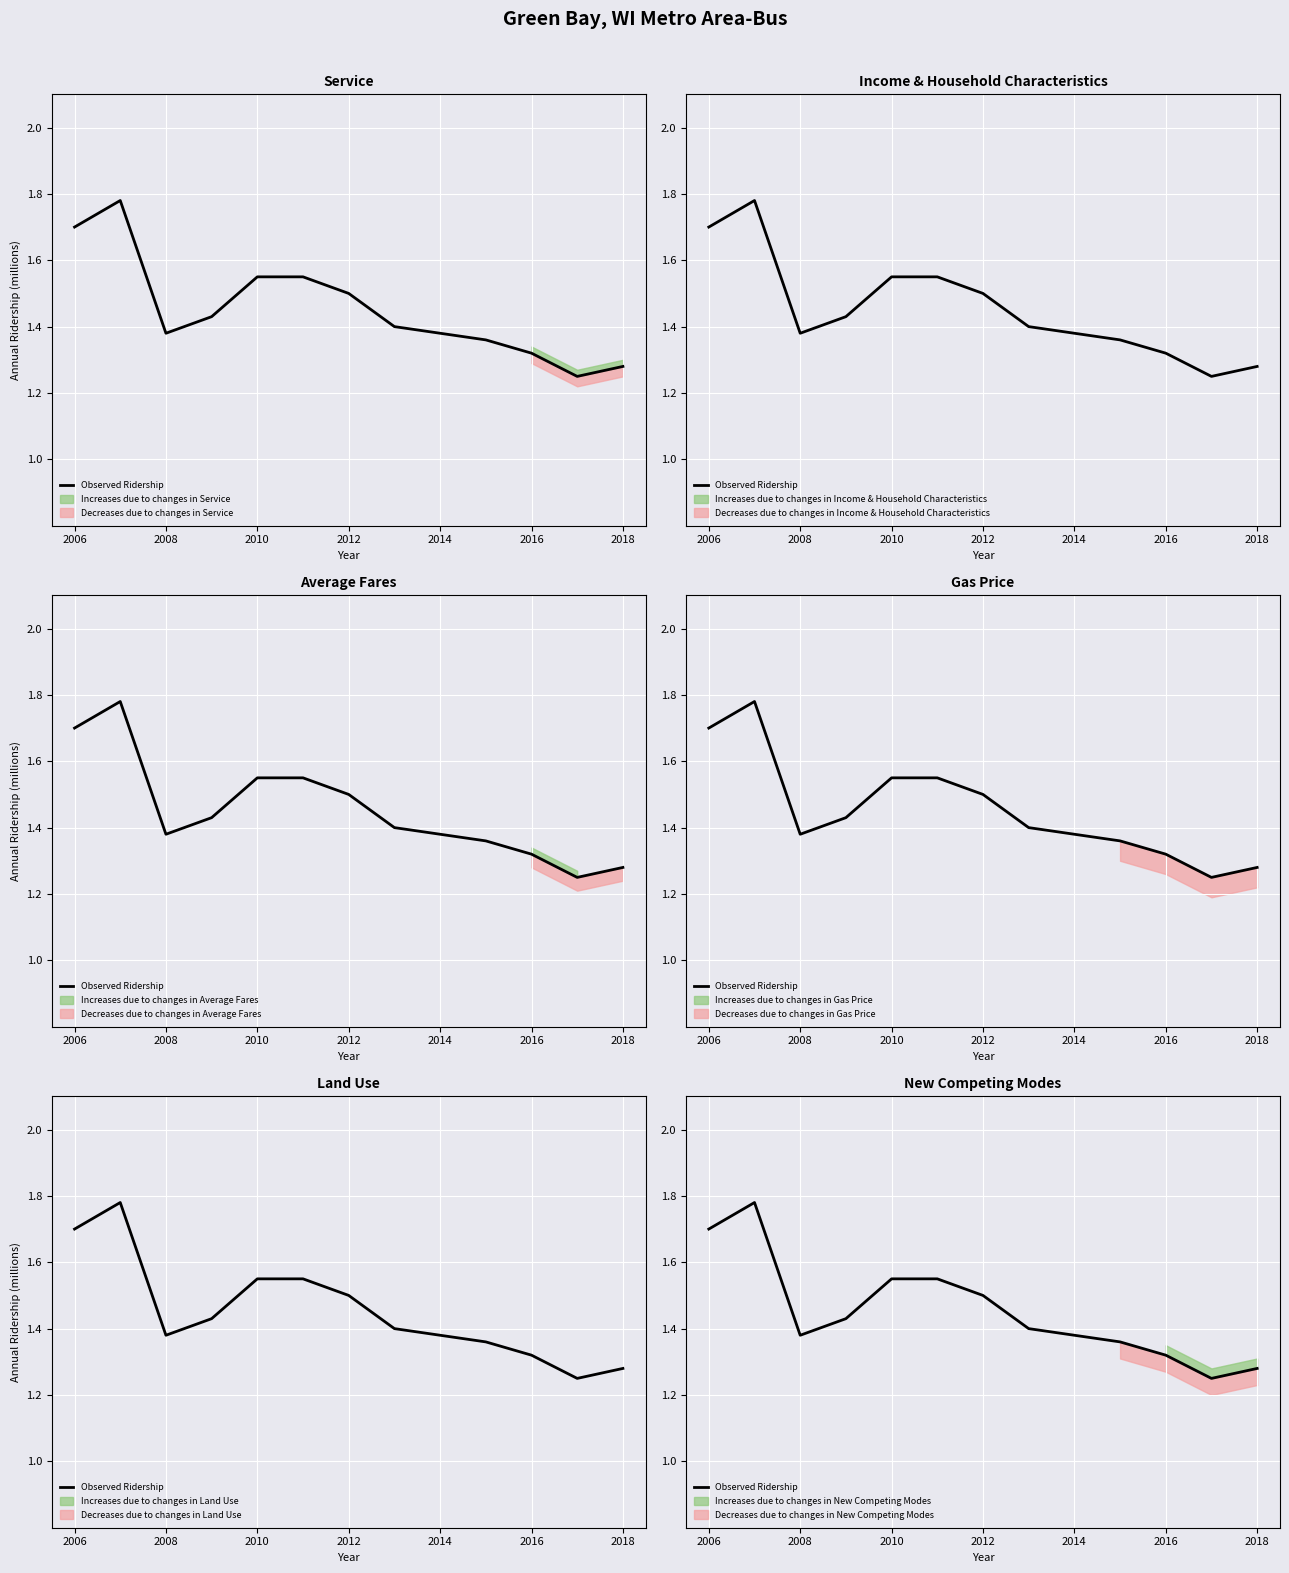

What is the value of the 11th point from the left?

1.3